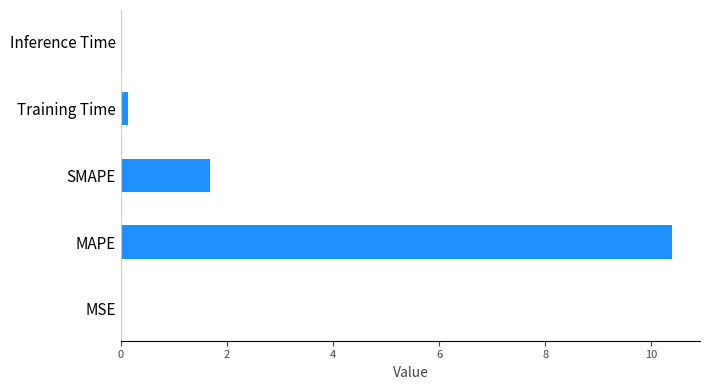

The value at MSE is 0.0. True or false?

True